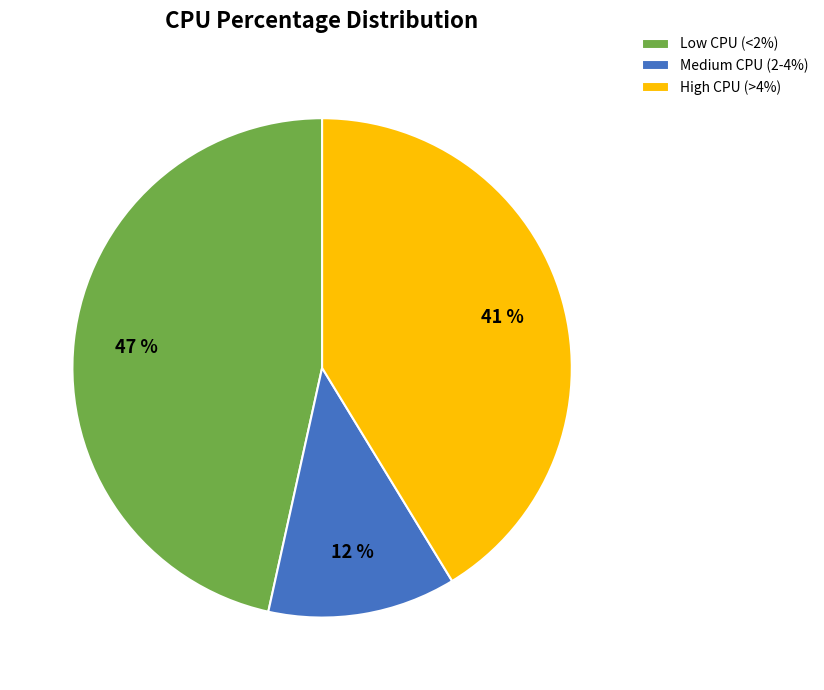

What is the ratio of the value at Low CPU (<2%) to the value at High CPU (>4%)?

1.1